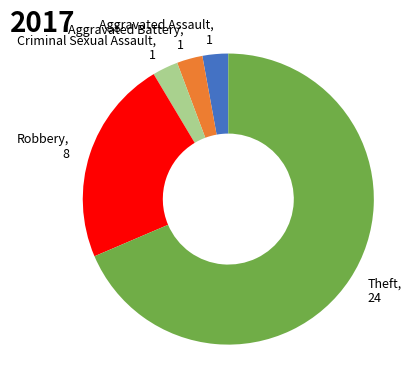

Is there a majority slice in this chart?

Yes